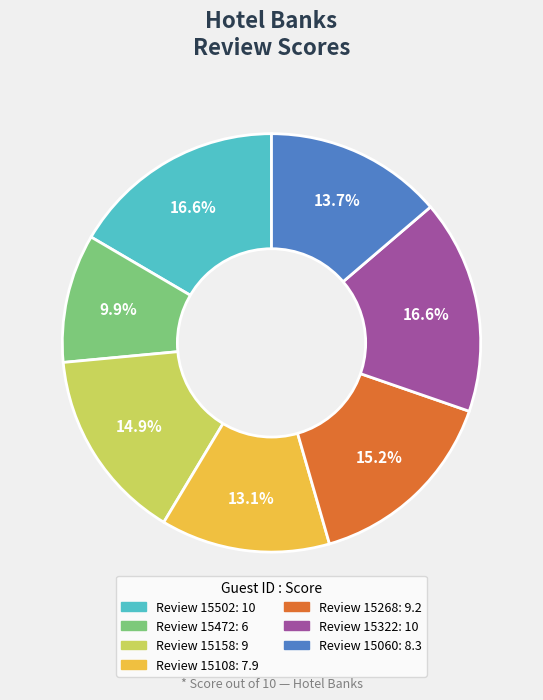

Count the number of slices in the pie.

7